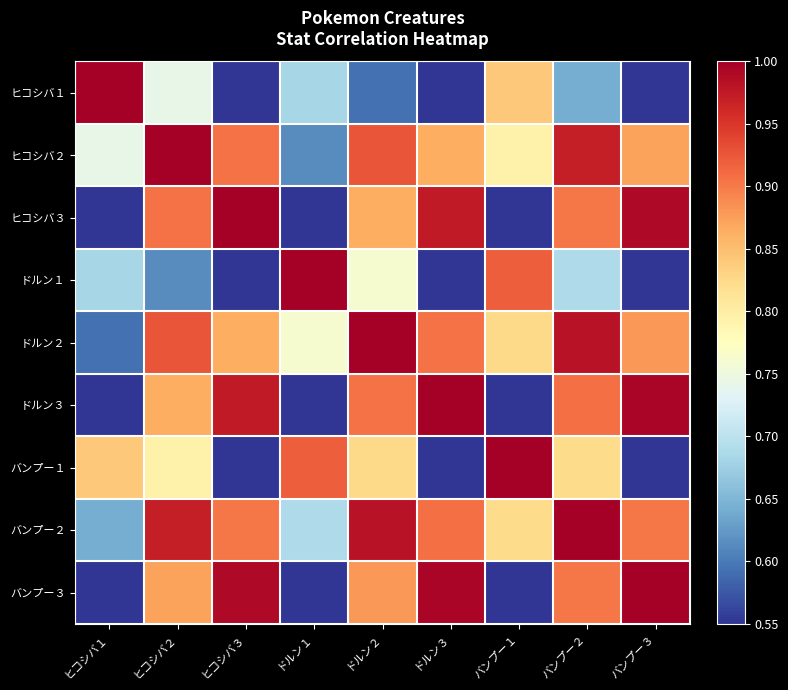

How many categories are shown in the chart?

9